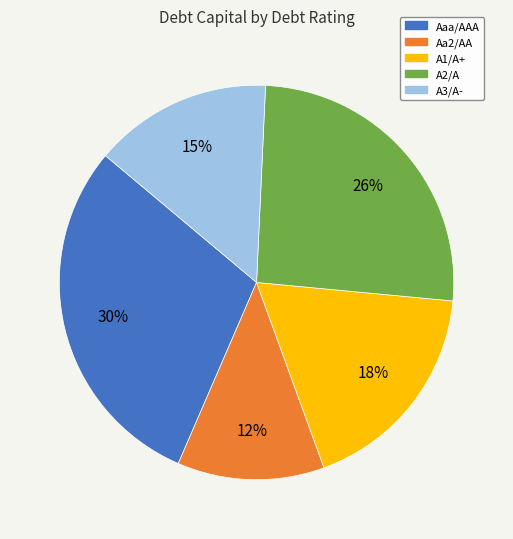

How many slices are in this pie chart?

5